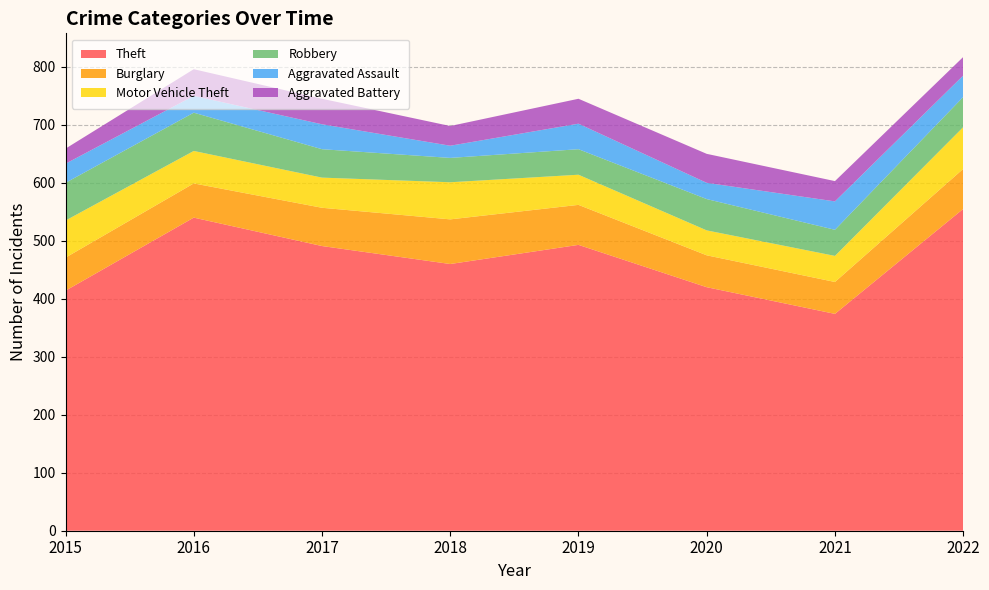

Reading right to left, transcribe all the data shown in this chart.

Theft: 555	374	420	493	460	491	540	414
Burglary: 69	55	55	69	77	66	59	57
Motor Vehicle Theft: 72	45	43	52	64	52	56	64
Robbery: 52	45	54	44	42	49	66	65
Aggravated Assault: 37	49	28	44	21	43	29	33
Aggravated Battery: 32	35	50	43	34	44	46	26